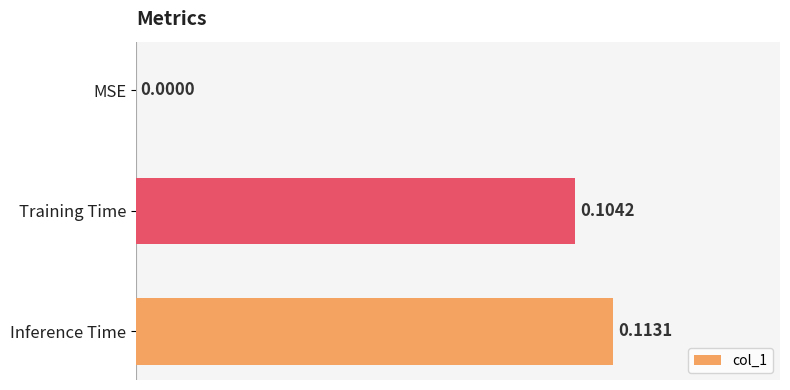

Which category has the highest value across all series?

Inference Time